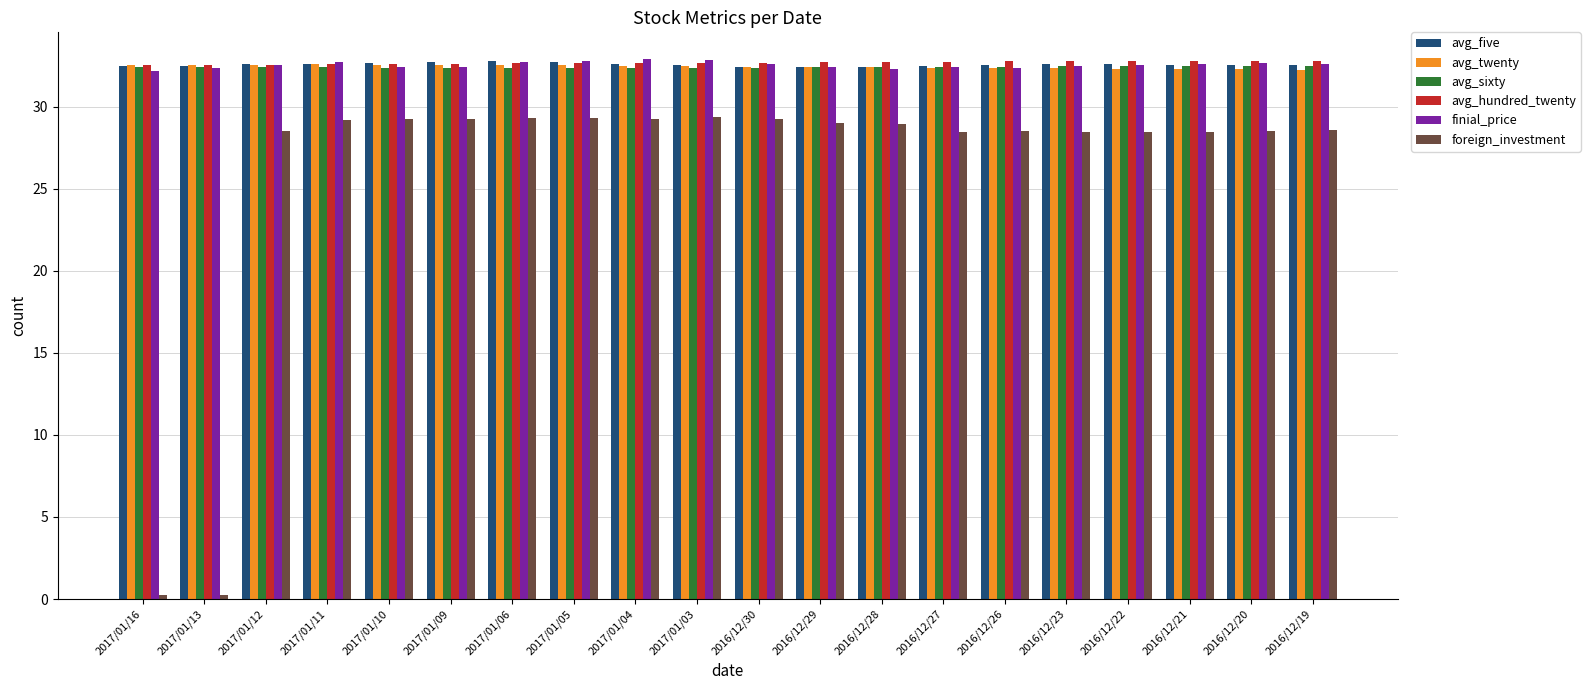

How many bars are there in total?

120